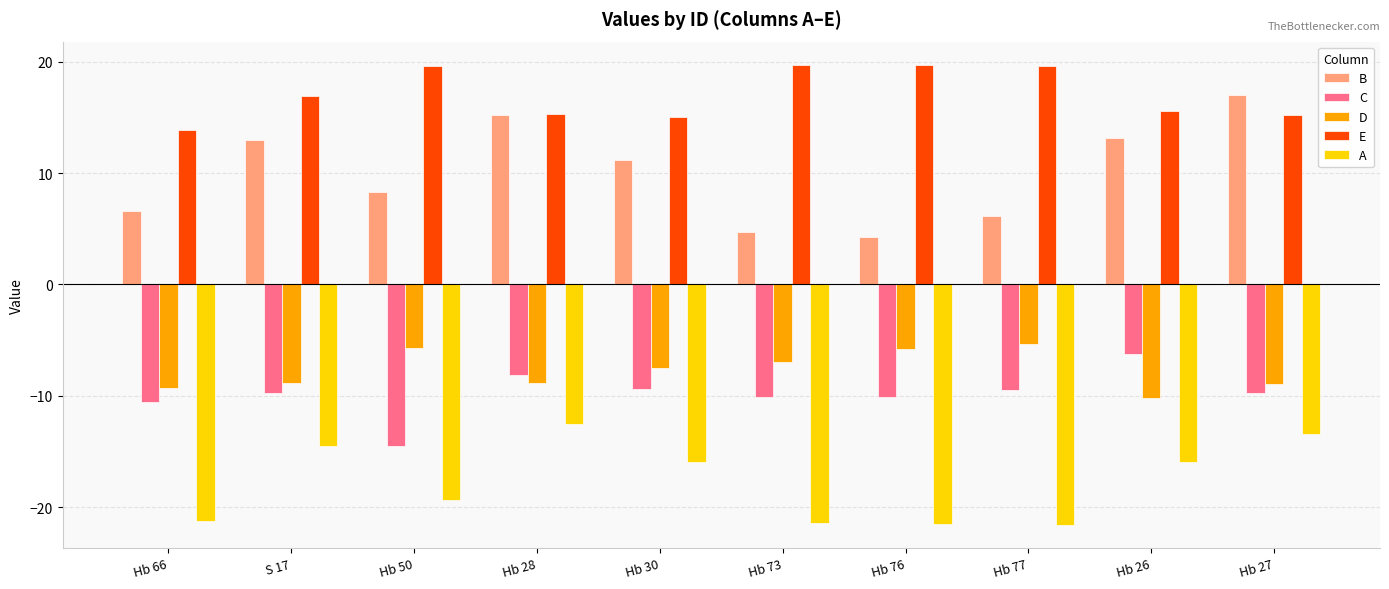

What is the sum of the E values at Hb 77 and Hb 73?

39.4